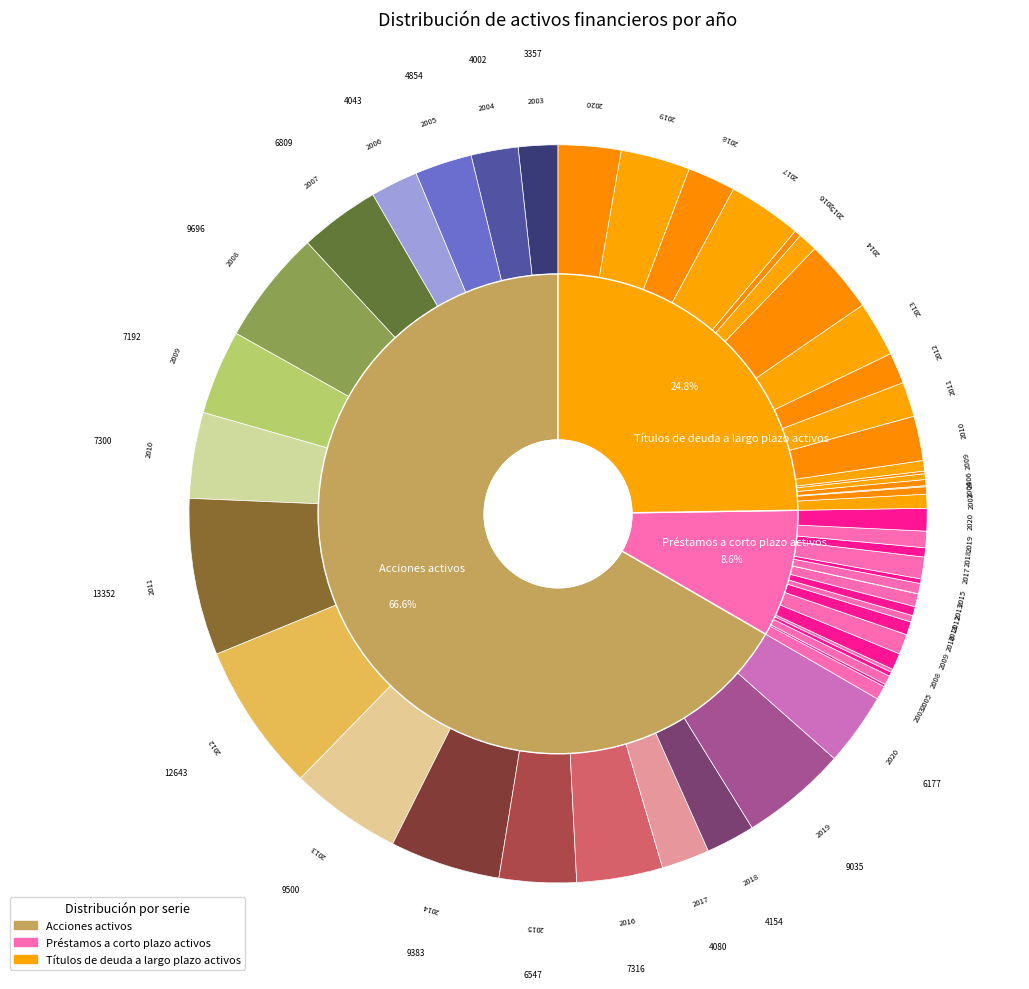

Is it true that 7 is 1% of the pie?

False